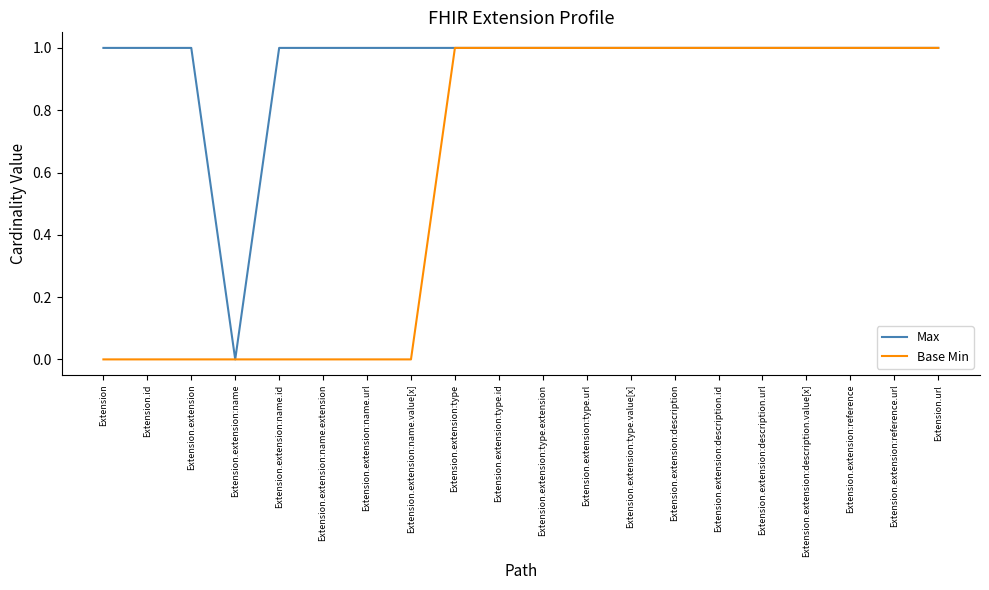

What position from the right is Extension.extension:name.extension?

15